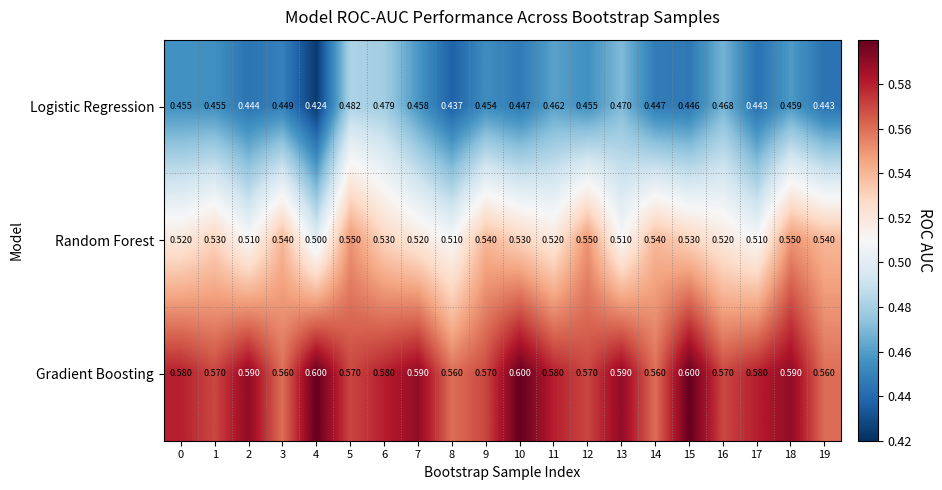

Which series has the largest total across all categories?

Gradient Boosting